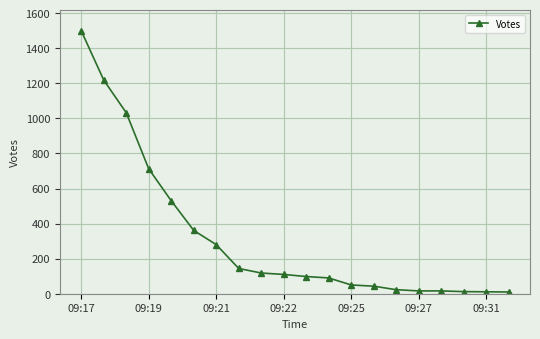

What is the sum of all values?

6373